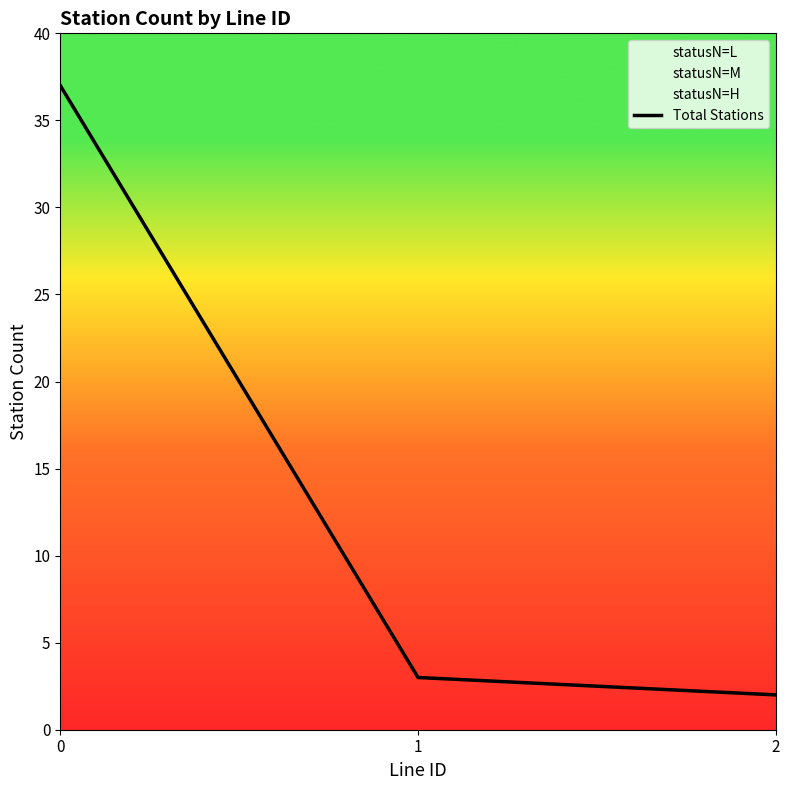

Reading left to right, extract all data points from this chart.

0=37	1=3	2=2